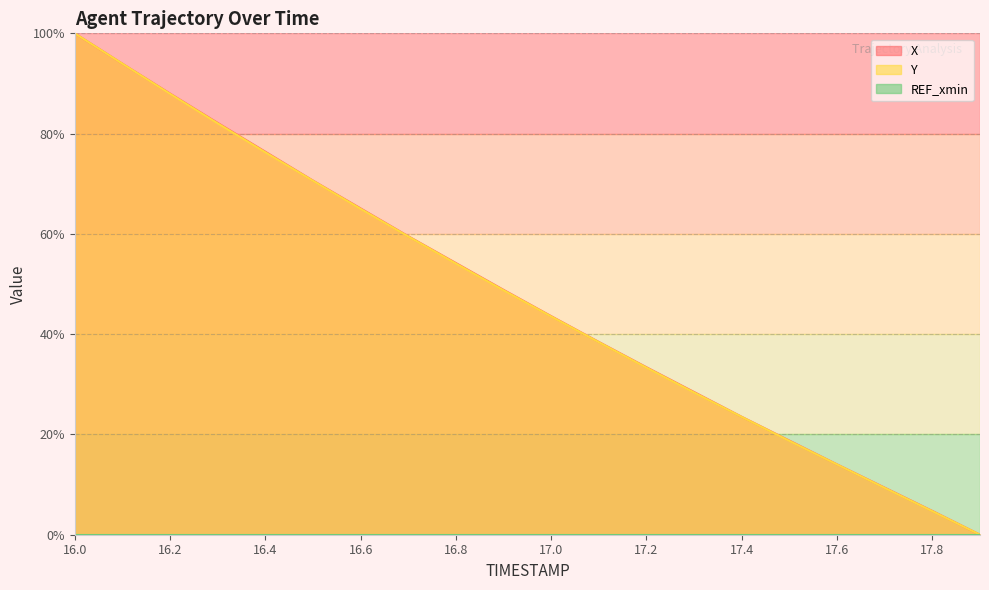

What position from the left is 17.1?

12